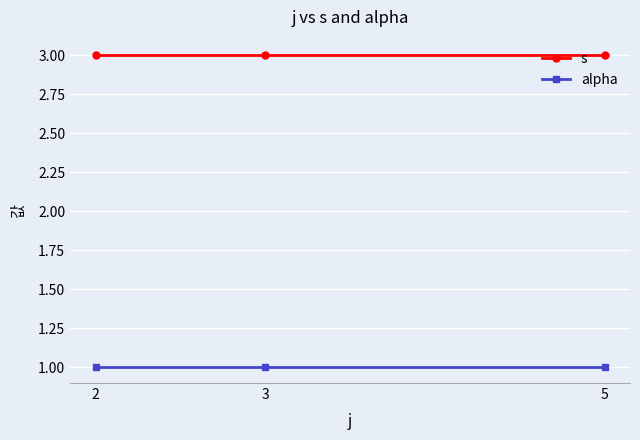

Reading left to right, extract all data points from this chart.

s: 3	3	3
alpha: 1	1	1